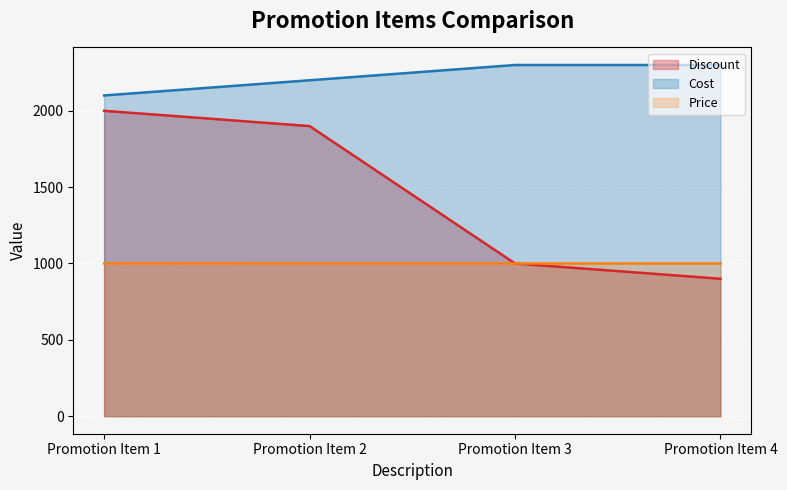

At which label is Price closest to 1000?

Promotion Item 2